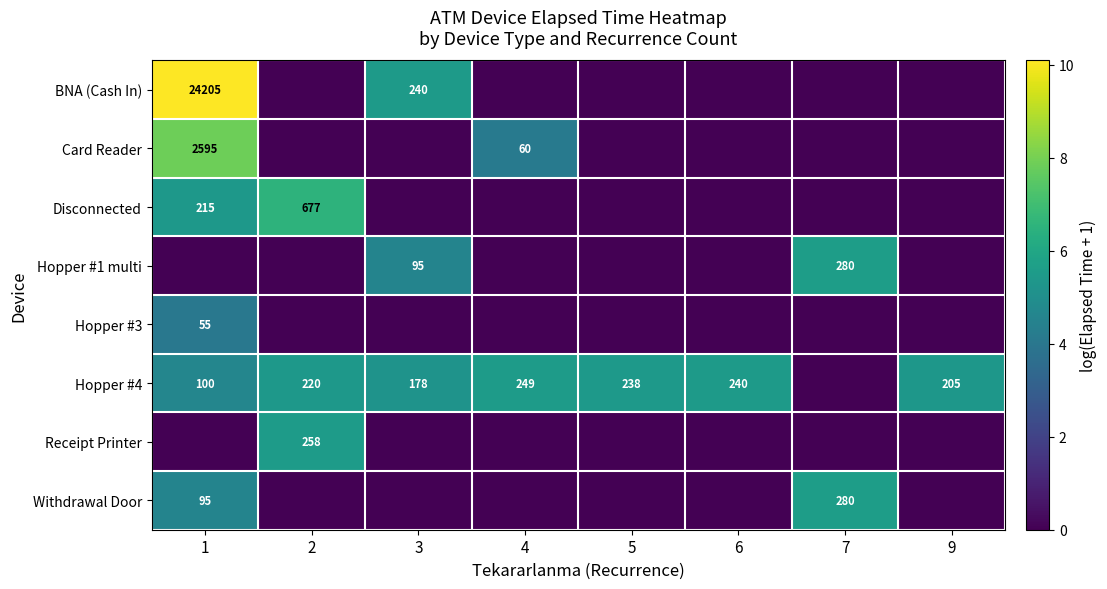

Is it true that BNA (Cash In) equals 38361 at 1?

False